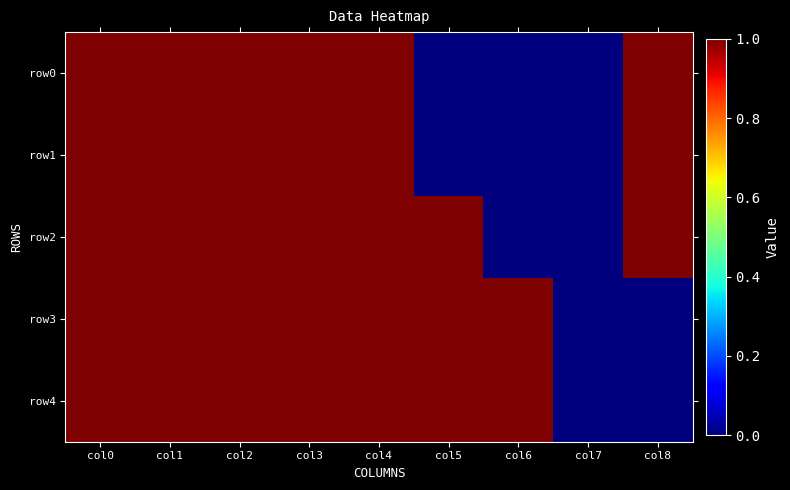

Which series has the largest range (max minus min)?

row0